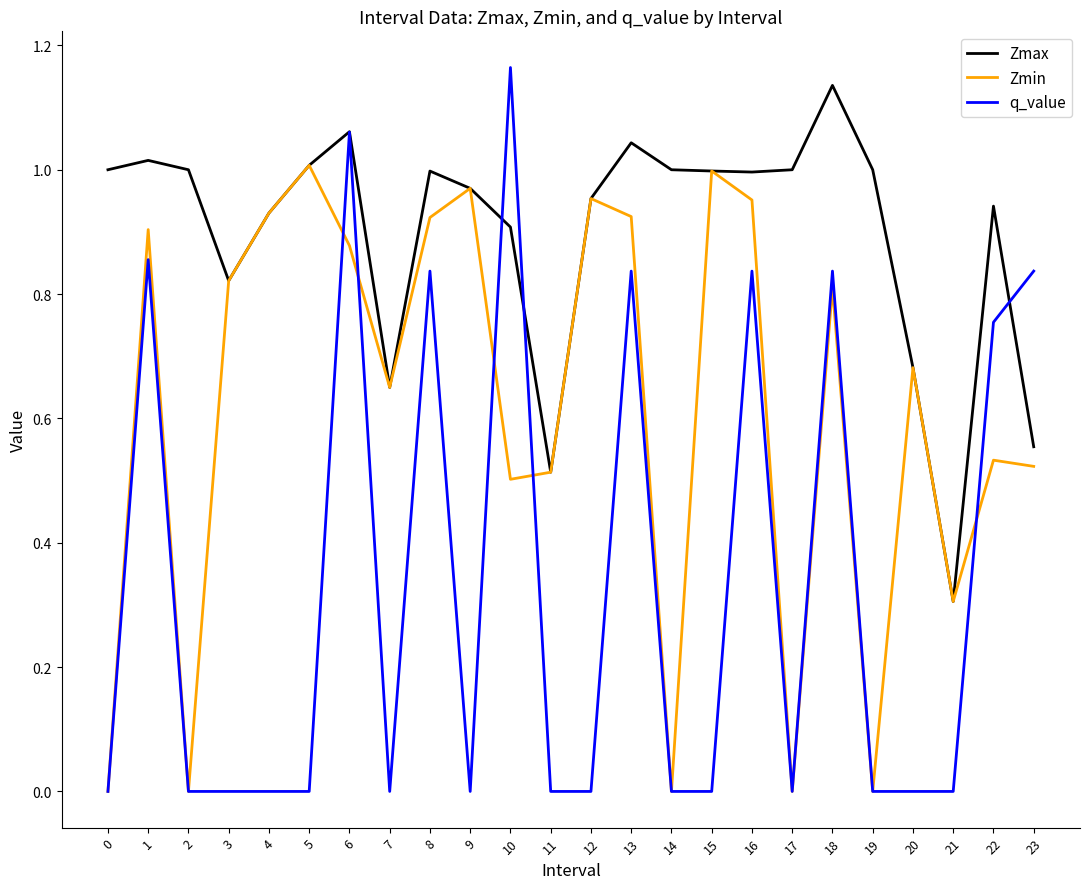

Is it true that Zmin equals 1.1 at 18?

False